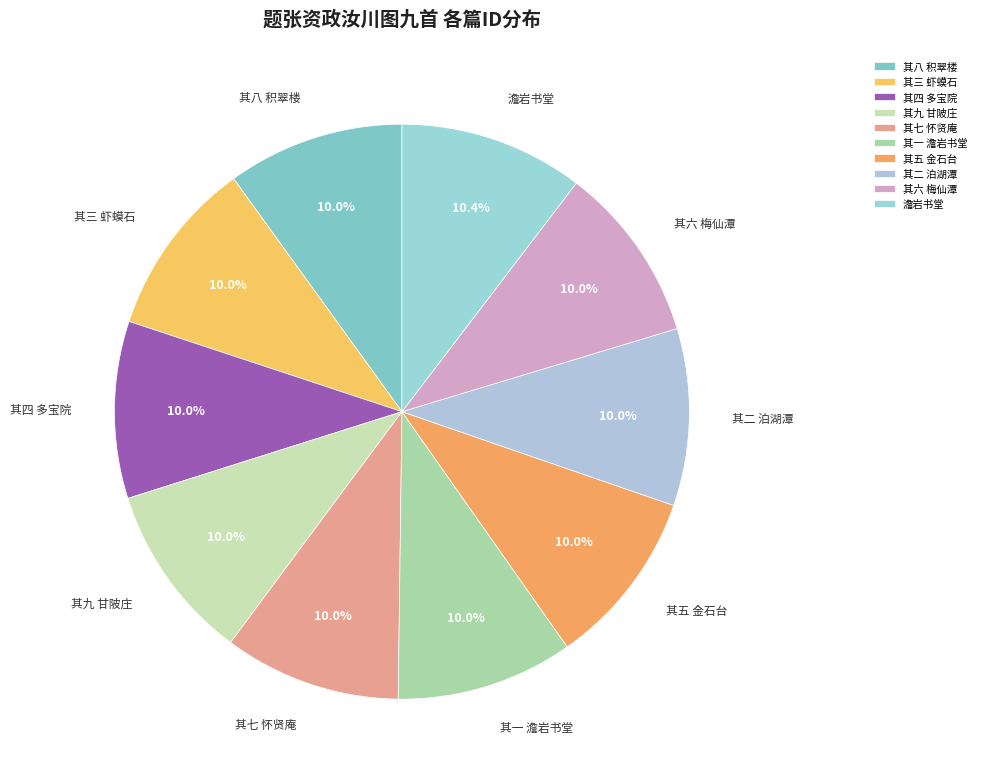

The 其九 甘陂庄 slice represents 16% of the pie. True or false?

False